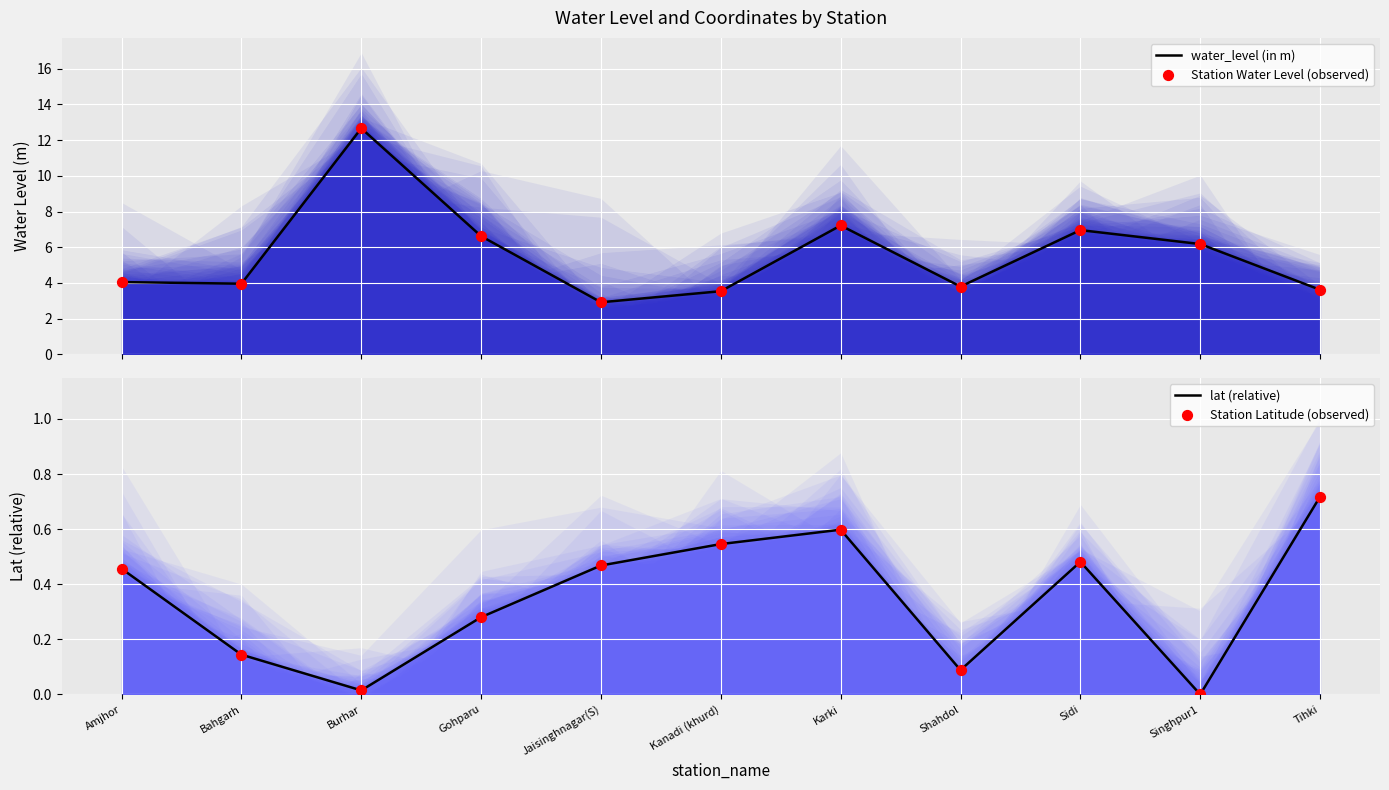

At how many categories does at least one series exceed 12?

1